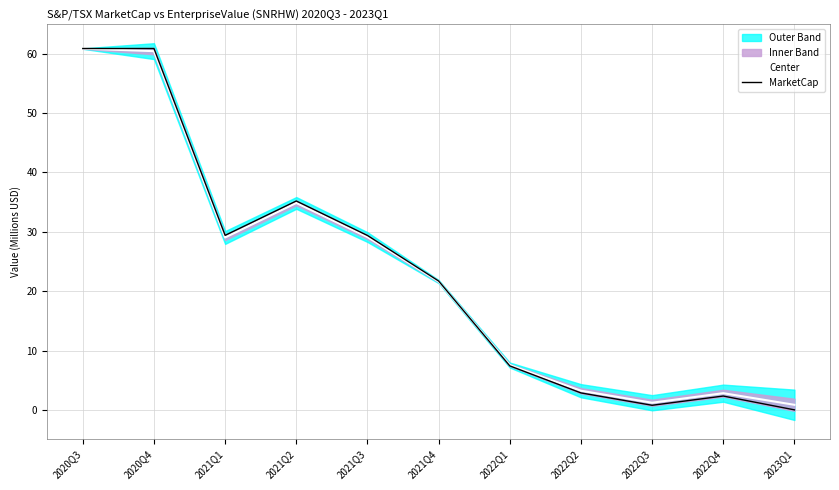

Between which two adjacent categories do Center and MarketCap first intersect?

2021Q4 and 2022Q1